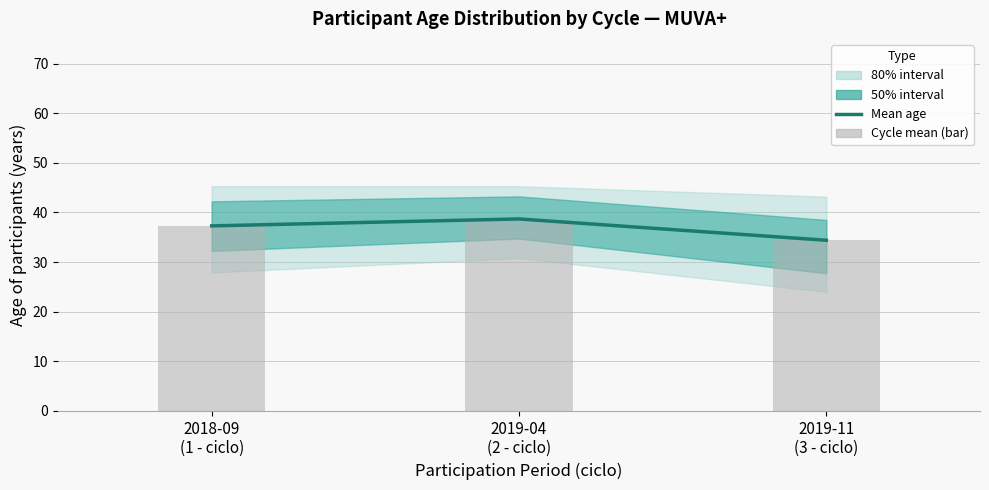

What is the label of the 3rd bar from the right?

2018-09
(1 - ciclo)